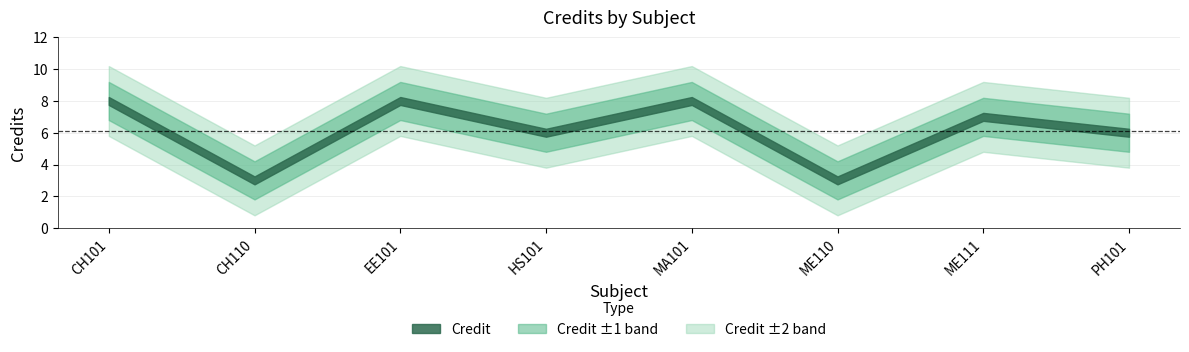

Which category has the lowest value across all series?

CH110